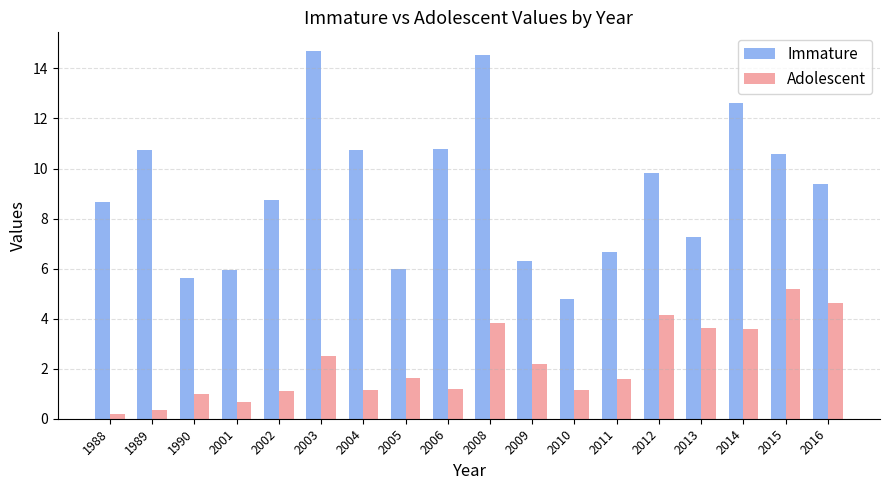

What is the minimum value shown in the chart?

0.2